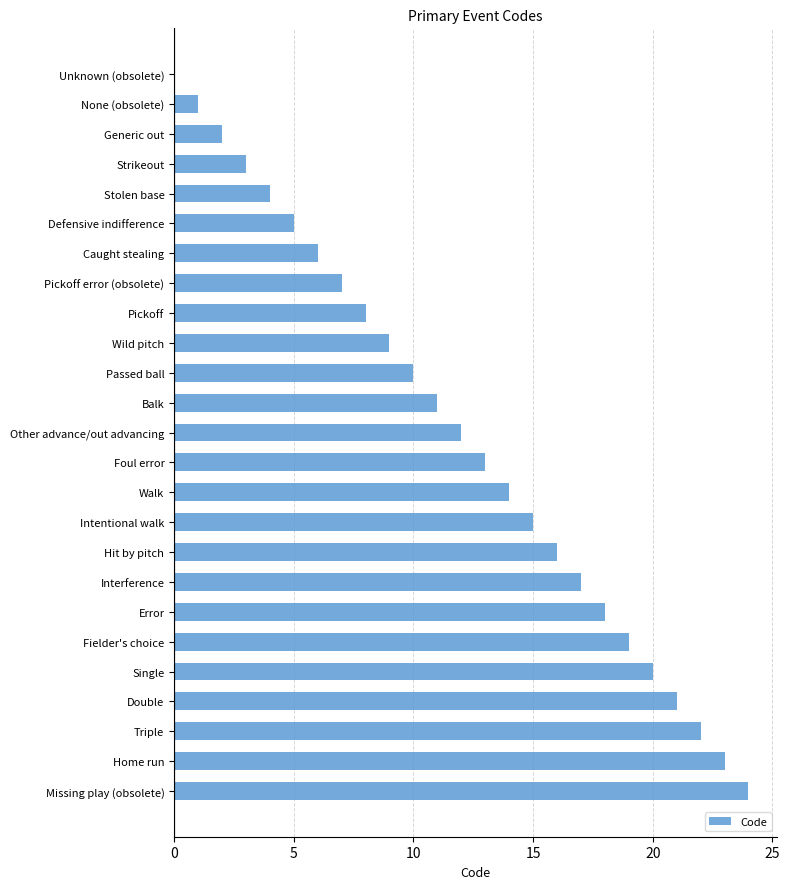

What is the maximum value shown in the chart?

24